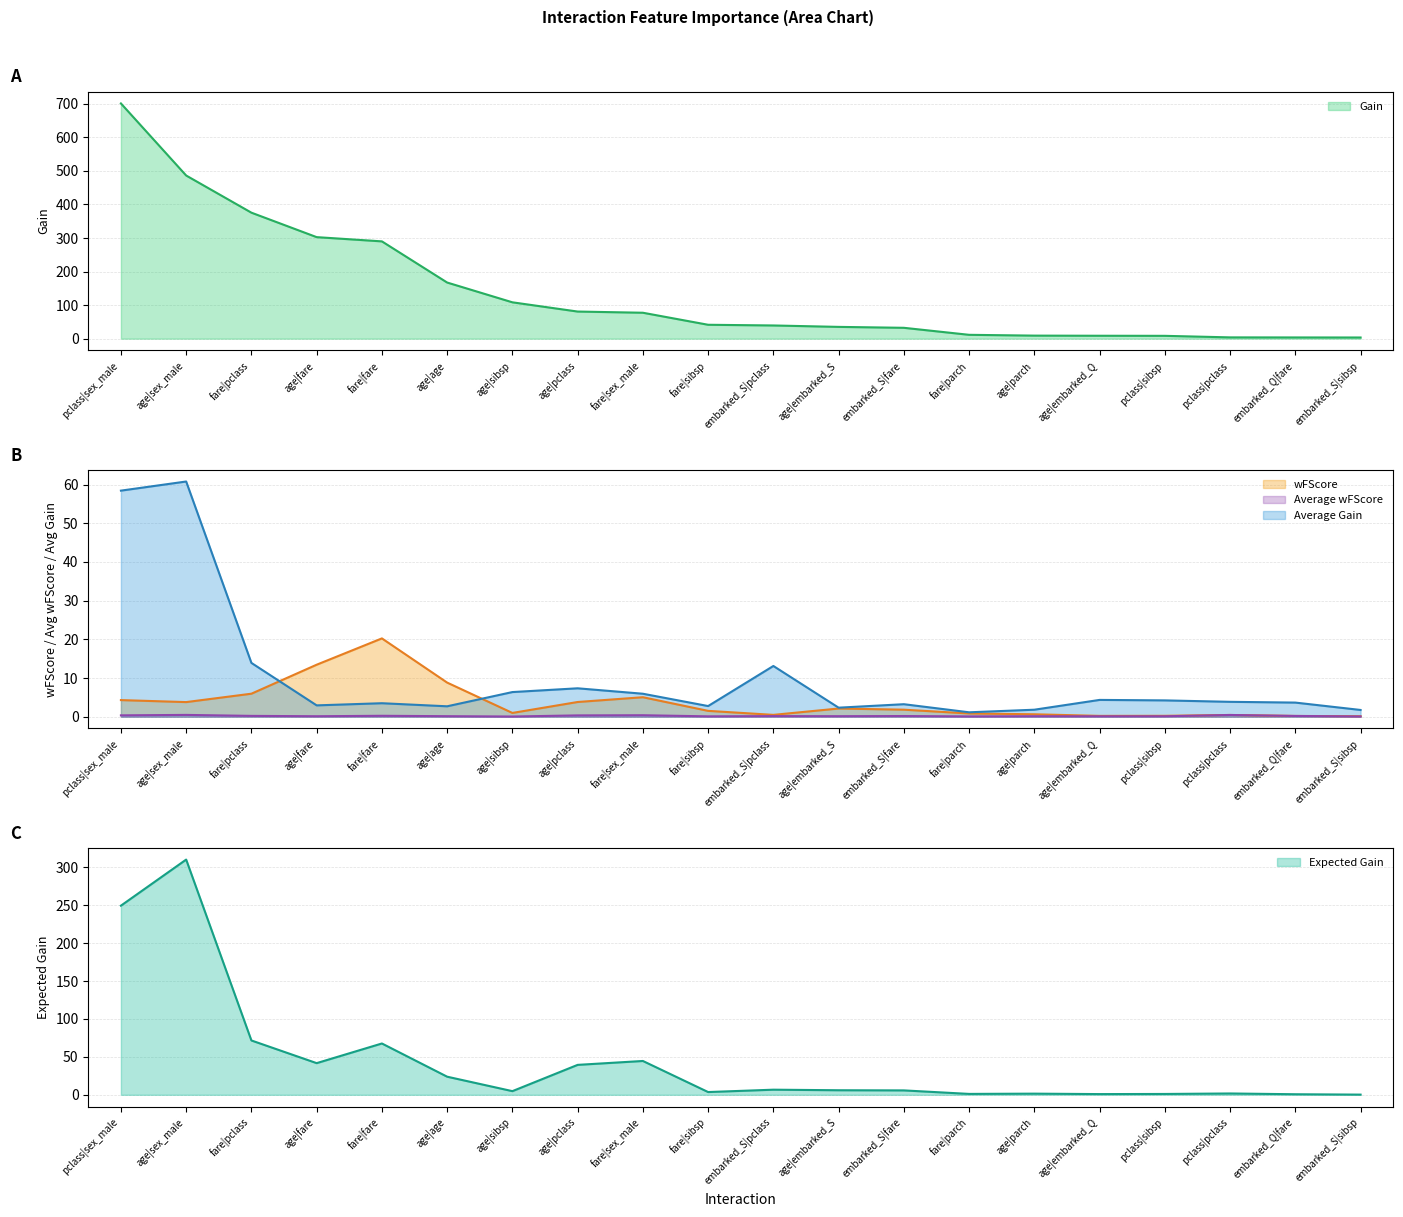

Where is Average Gain nearest to the value 30?

fare|pclass